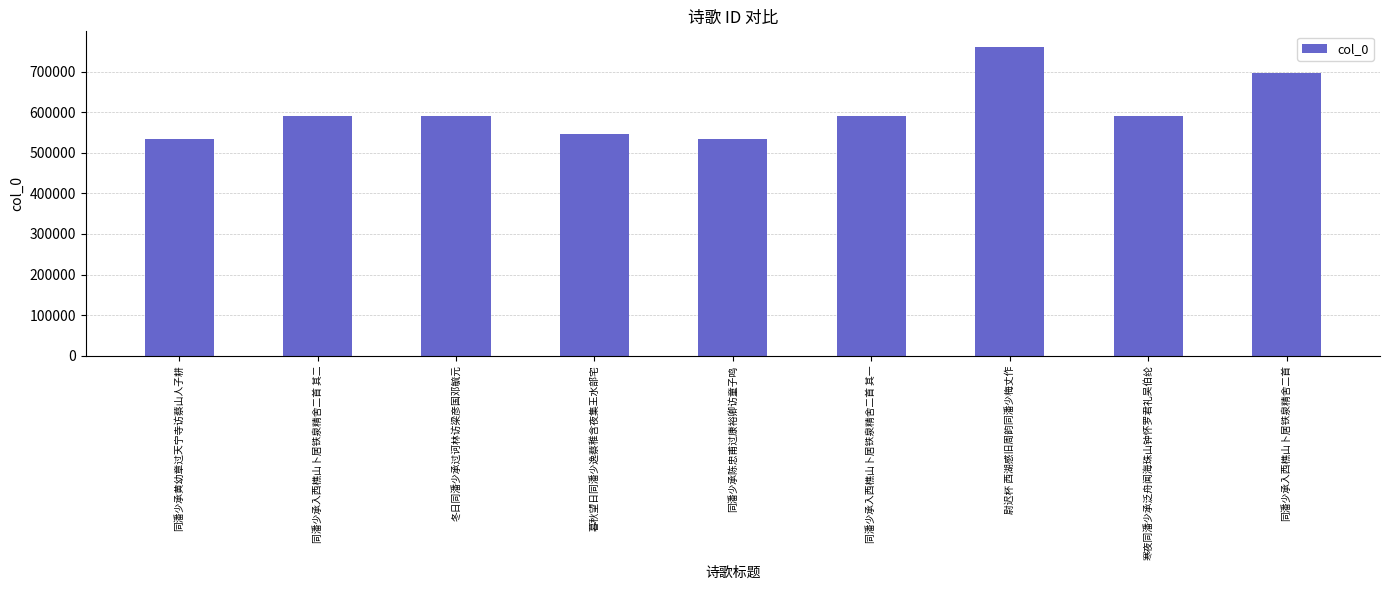

True or false: the data shows 851083 at 冬日同潘少承过诃林访梁彦国邓毓元.

False